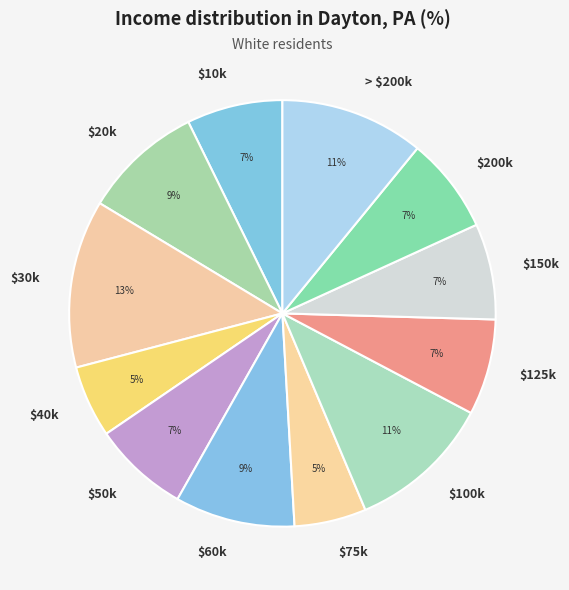

True or false: $75k accounts for 1% of the total.

False